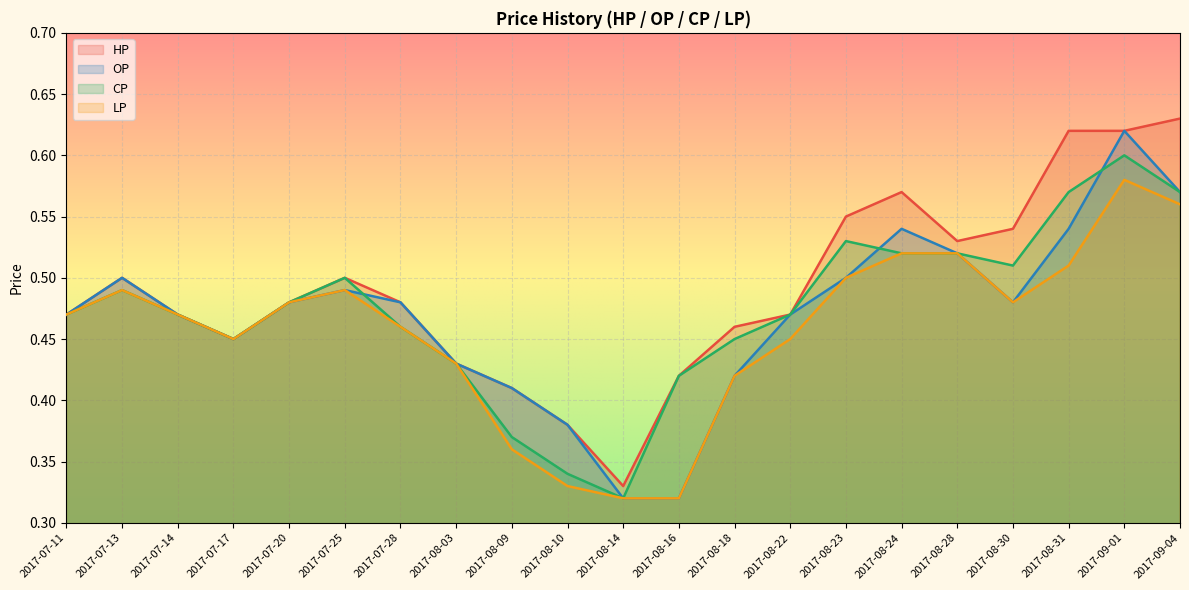

Reading left to right, what are all the values shown in this chart?

HP: 0.5	0.5	0.5	0.5	0.5	0.5	0.5	0.4	0.4	0.4	0.3	0.4	0.5	0.5	0.6	0.6	0.5	0.5	0.6	0.6	0.6
OP: 0.5	0.5	0.5	0.5	0.5	0.5	0.5	0.4	0.4	0.4	0.3	0.3	0.4	0.5	0.5	0.5	0.5	0.5	0.5	0.6	0.6
CP: 0.5	0.5	0.5	0.5	0.5	0.5	0.5	0.4	0.4	0.3	0.3	0.4	0.5	0.5	0.5	0.5	0.5	0.5	0.6	0.6	0.6
LP: 0.5	0.5	0.5	0.5	0.5	0.5	0.5	0.4	0.4	0.3	0.3	0.3	0.4	0.5	0.5	0.5	0.5	0.5	0.5	0.6	0.6